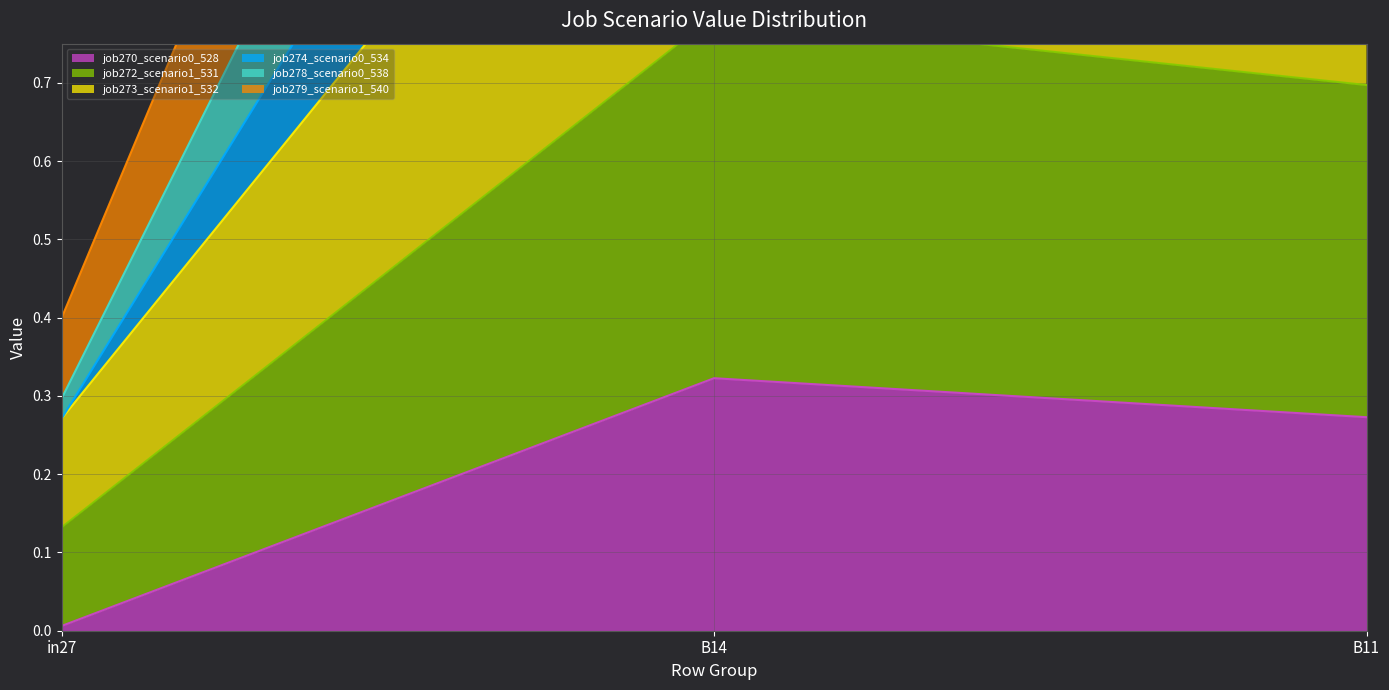

Between B14 and B11, which series saw the biggest shift?

job278_scenario0_538